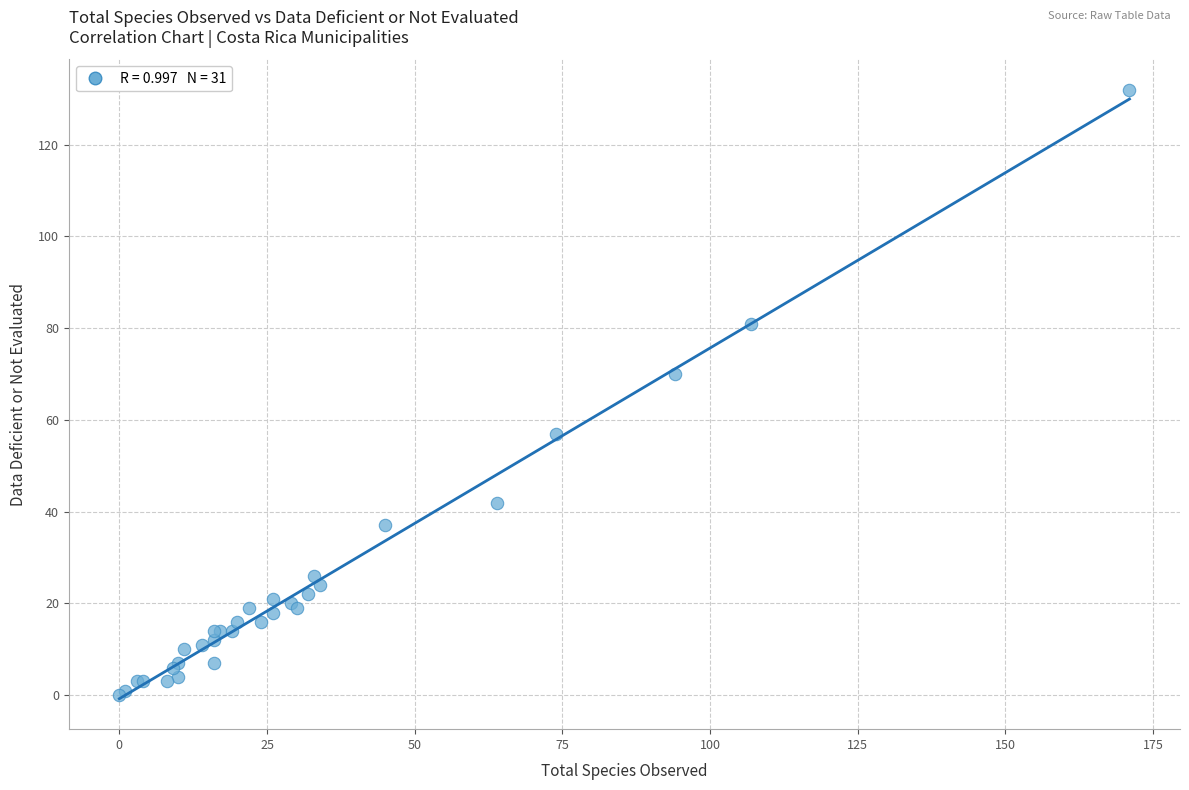

What Y value in the scatter plot is closest to 66?

70